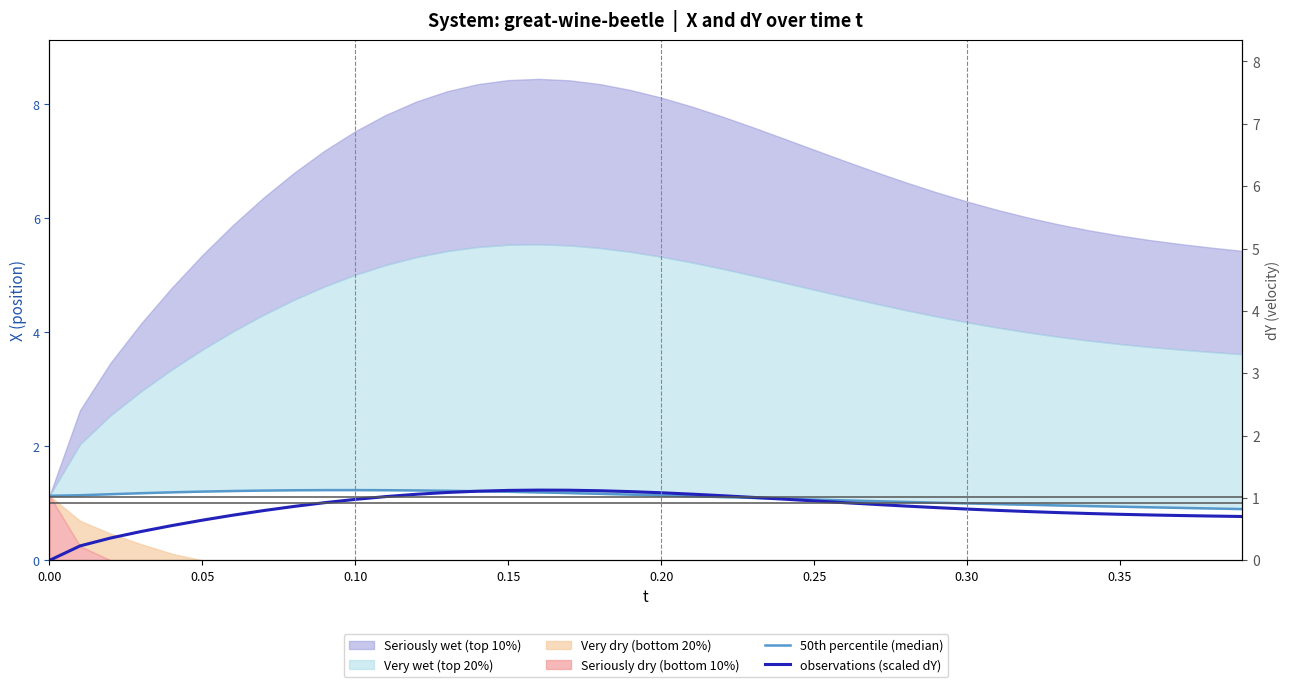

What is the value of the 50th percentile (median) point at the 39th from the left?

0.9